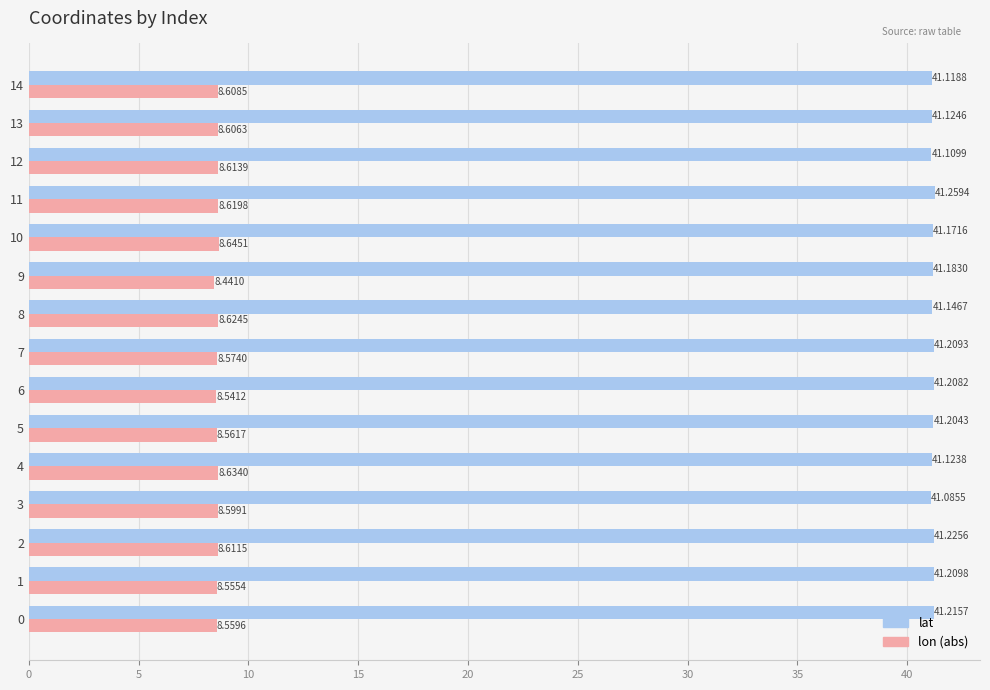

What are all the series names shown in the legend?

lat, lon (abs)